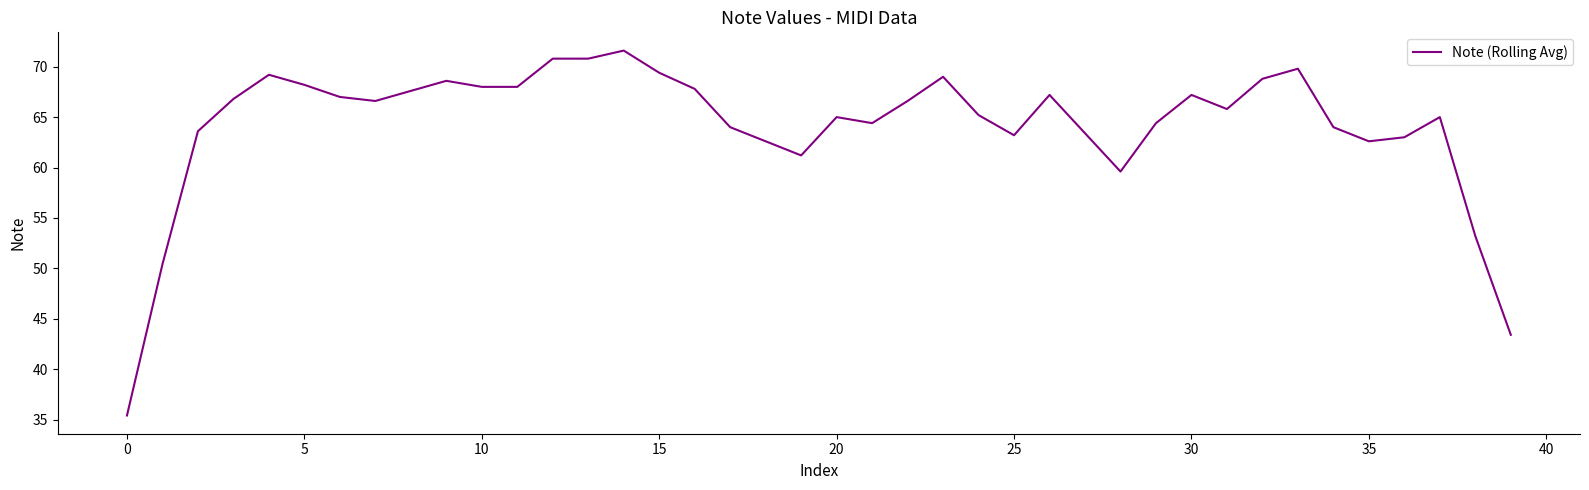

True or false: there are more than 0 points higher than both neighbors.

True